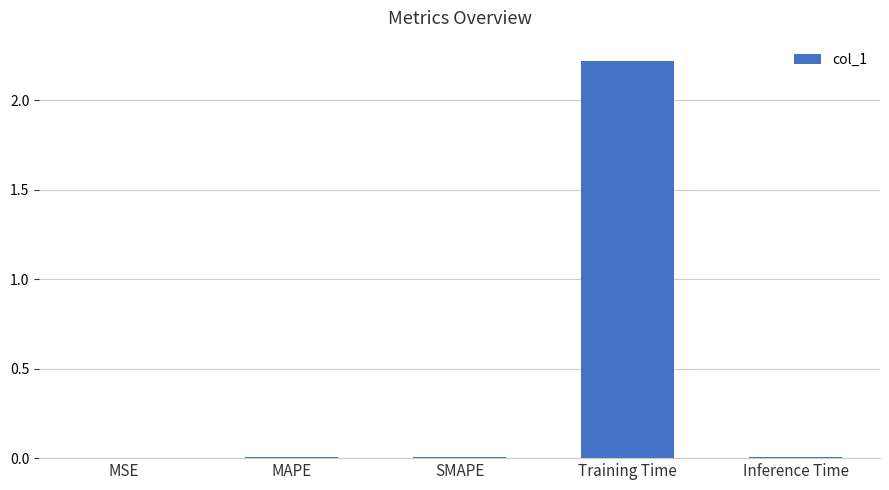

Which category has the highest value across all series?

Training Time